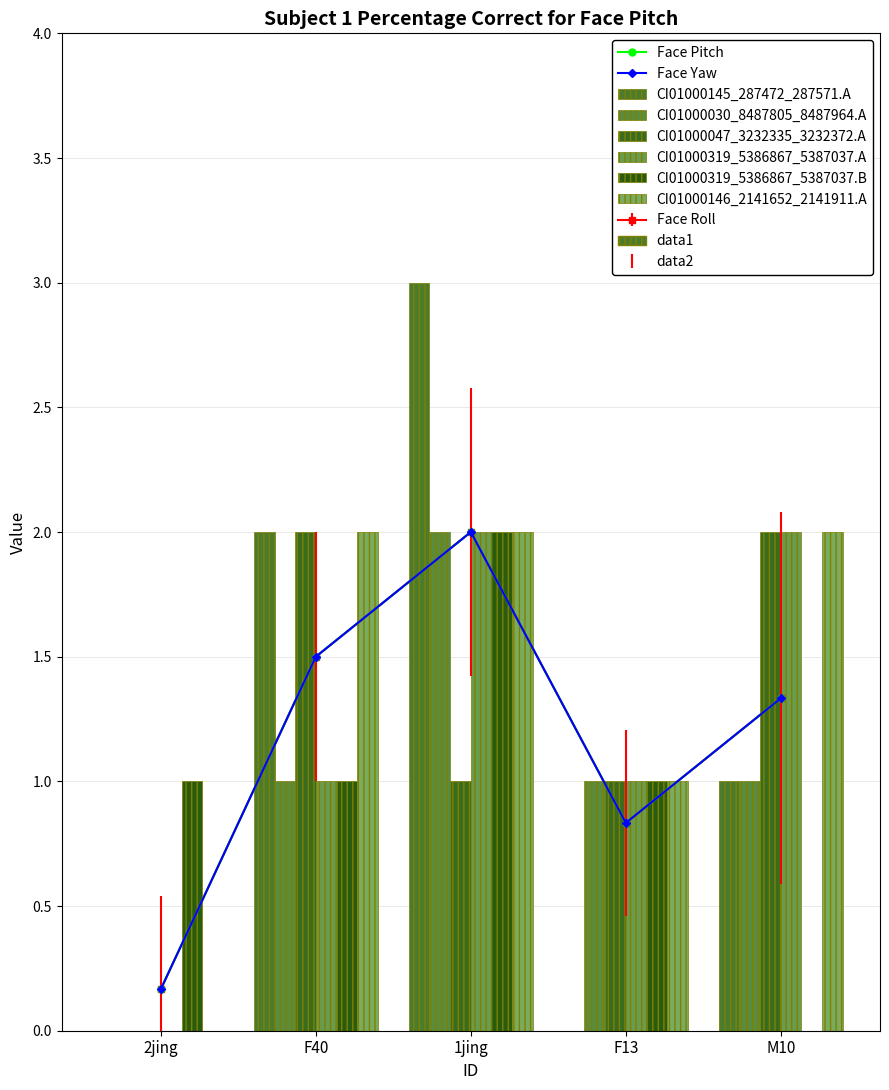

The value of CI01000319_5386867_5387037.B at F13 is 1. True or false?

True